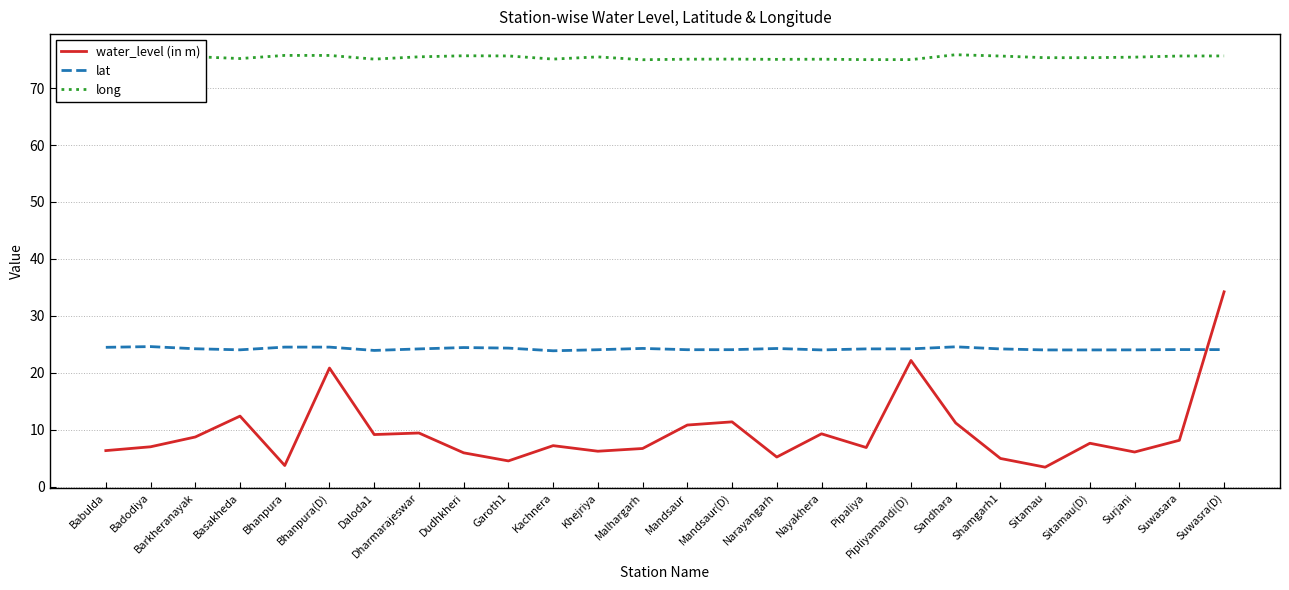

What position from the right is Badodiya?

25